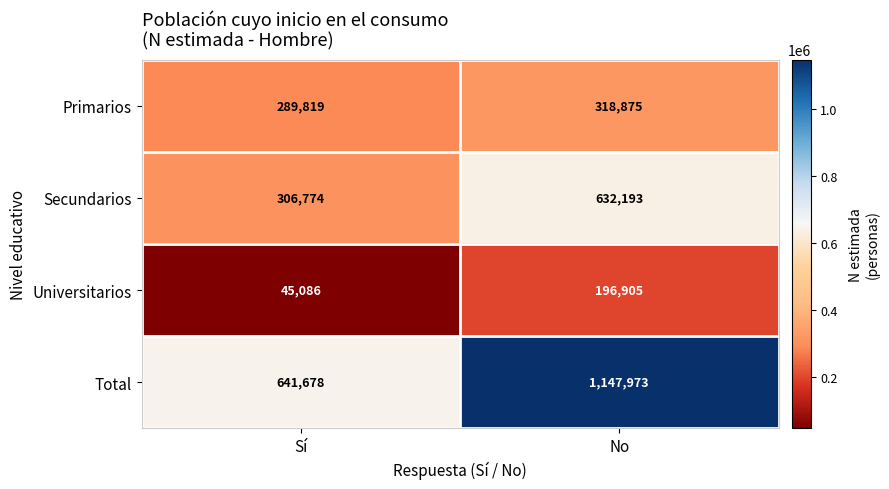

At how many categories does at least one series exceed 677211?

1